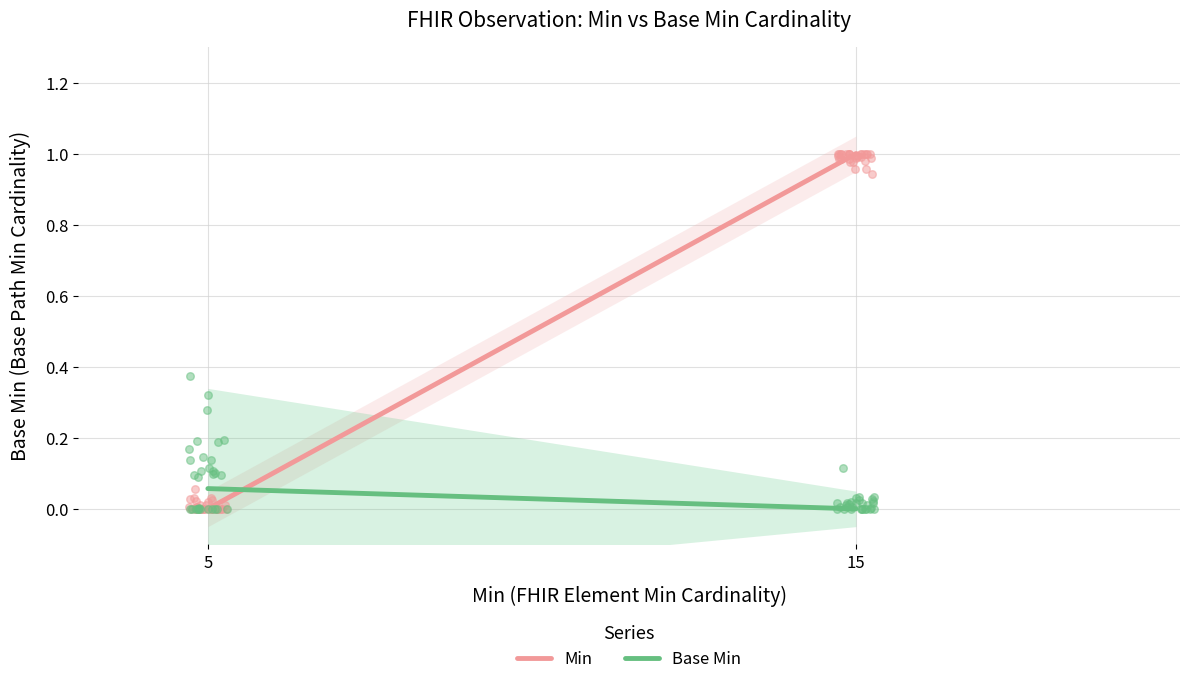

Which series has the widest spread of Y values?

Min